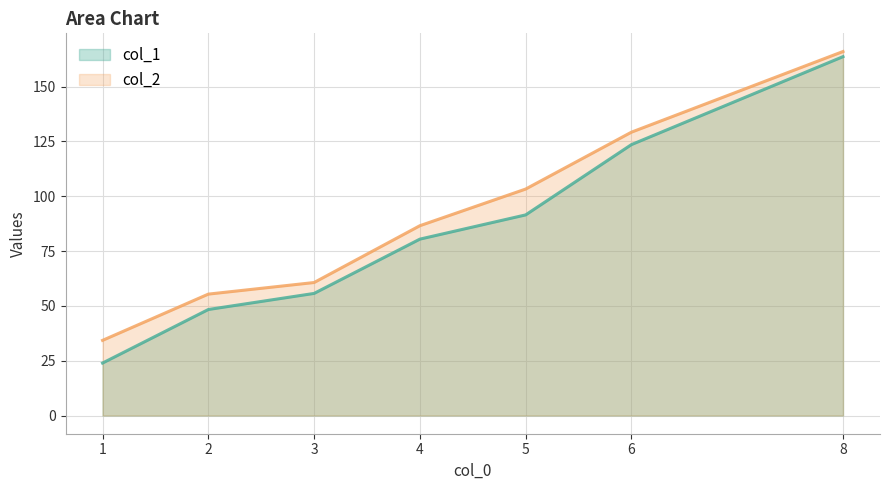

What is the approximate value of col_2 at 5?

103.3